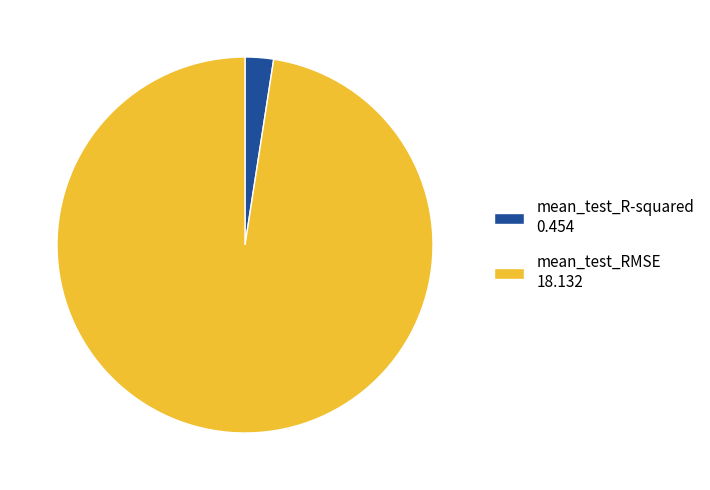

Is the sum of mean_test_RMSE 18.132 and mean_test_R-squared 0.454 greater than half?

Yes